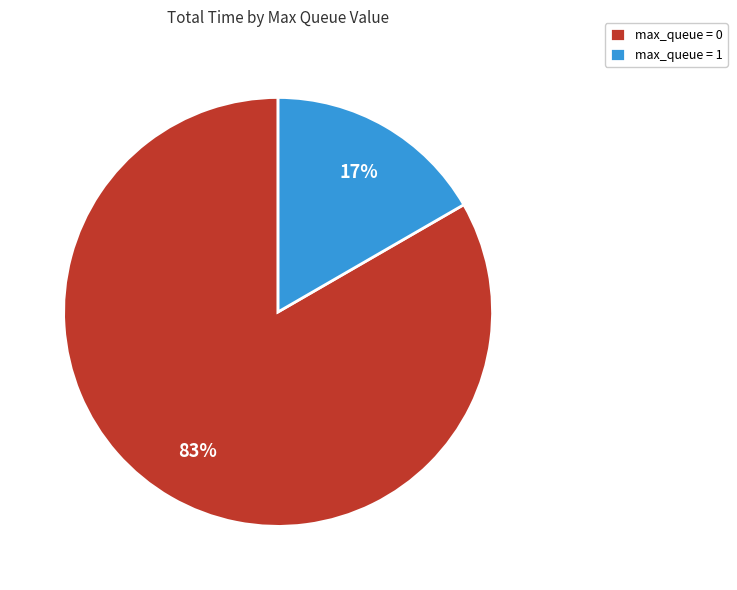

Which slice is the smallest?

max_queue = 1